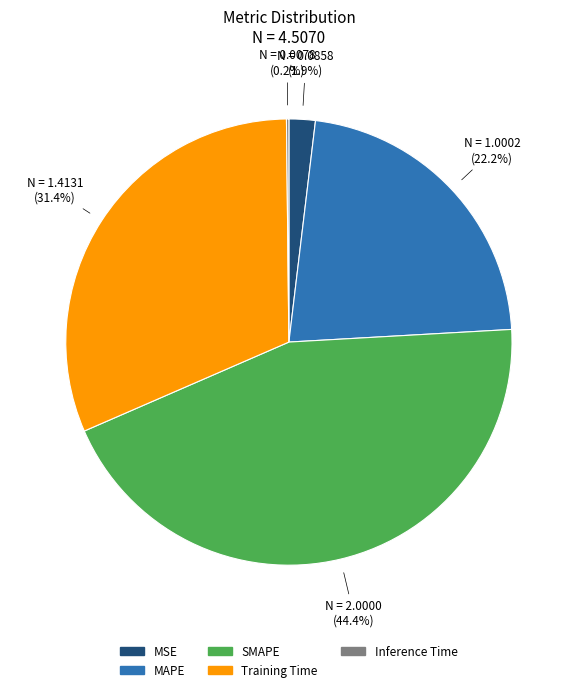

The MAPE slice represents 22% of the pie. True or false?

True